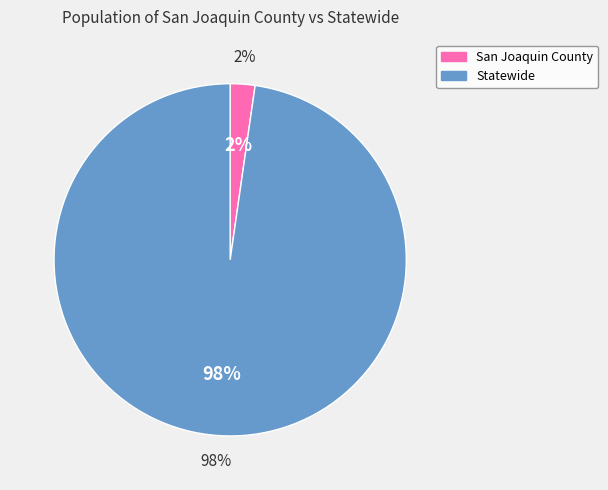

What percentage is NOT represented by San Joaquin County?

97.7%